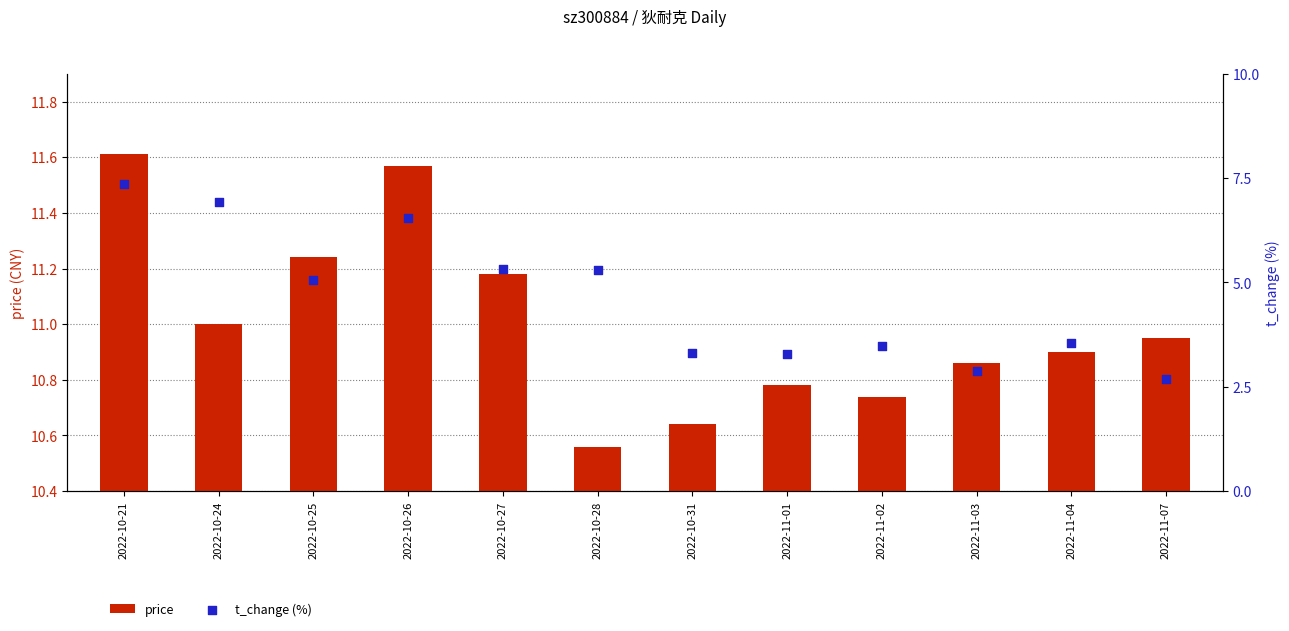

Which series contains the highest Y value?

t_change (%)